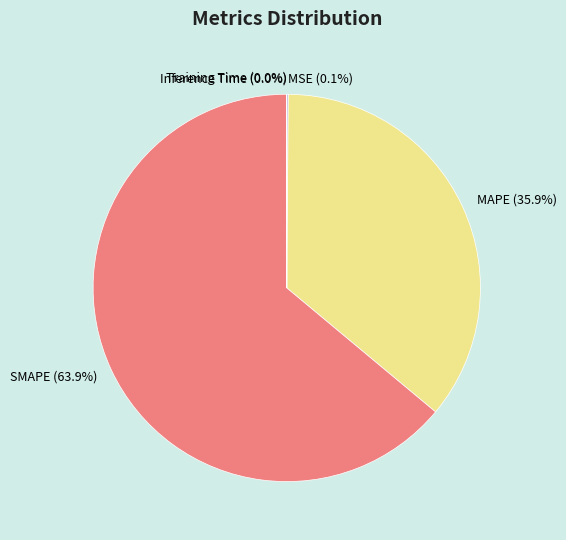

Is there any slice that represents more than half of the pie?

Yes